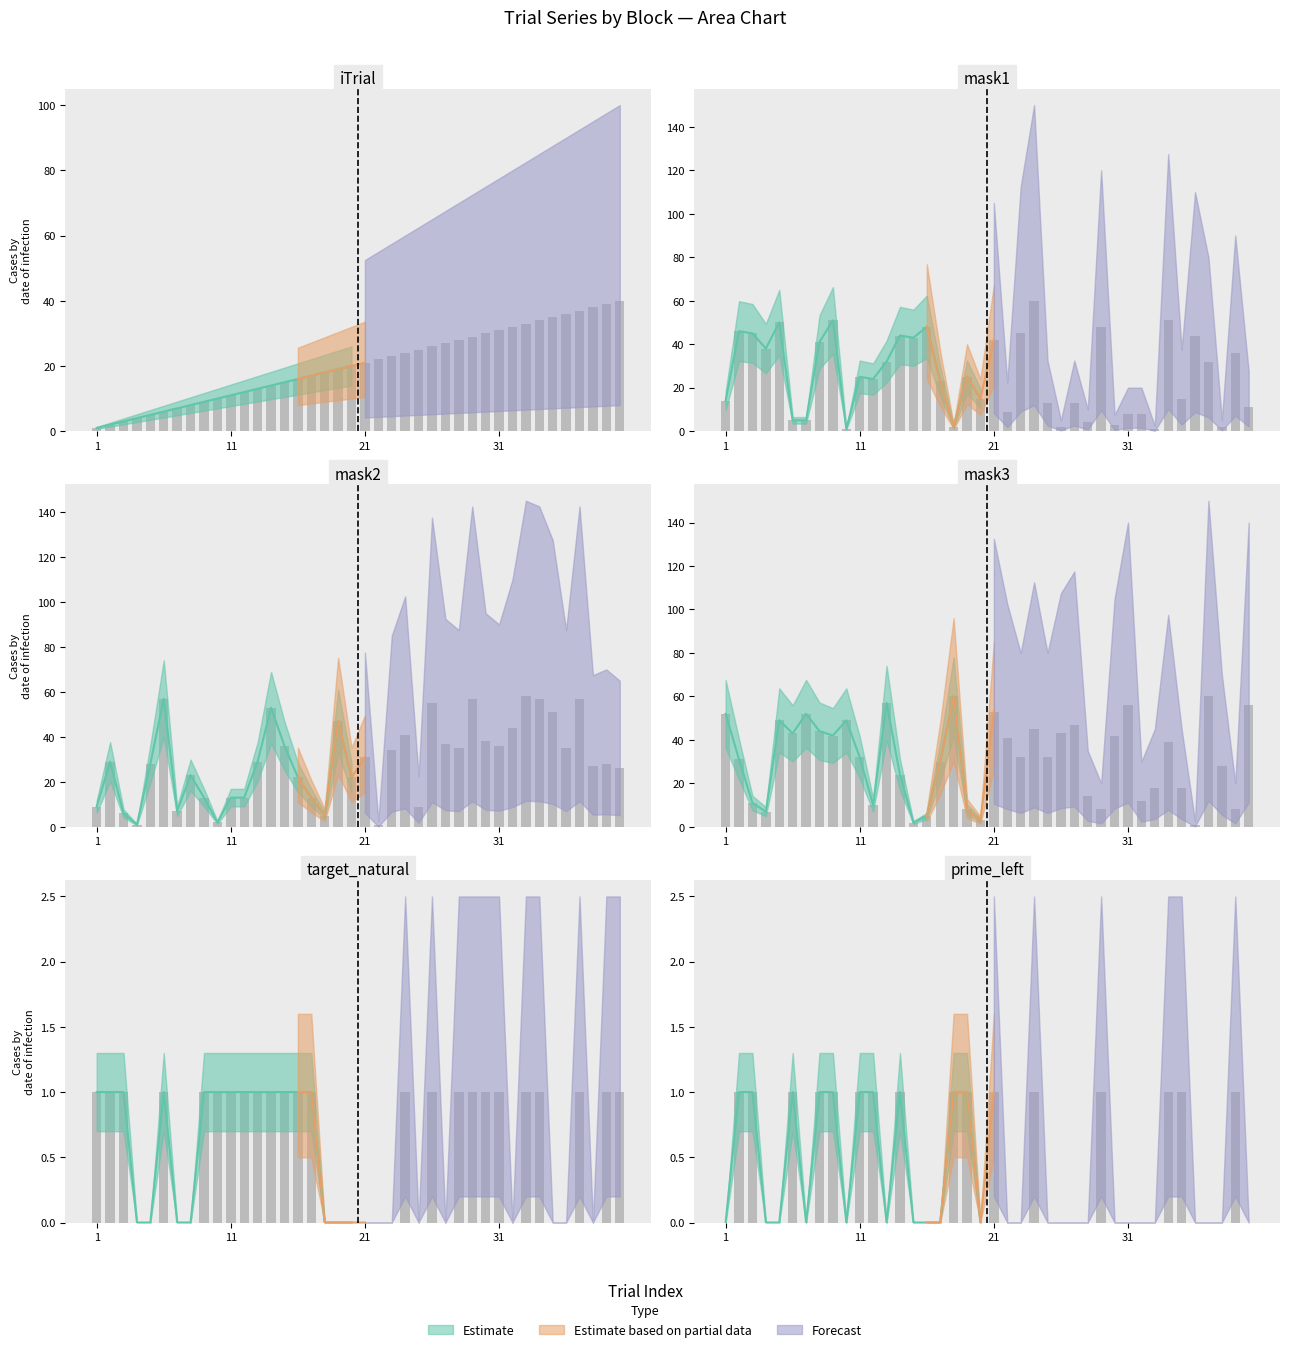

Reading left to right, extract all data points from this chart.

iTrial: 1	2	3	4	5	6	7	8	9	10	11	12	13	14	15	16	17	18	19	20	21	22	23	24	25	26	27	28	29	30	31	32	33	34	35	36	37	38	39	40
mask1: 14	46	45	38	50	5	5	41	51	1	25	24	32	44	43	48	23	2	25	15	42	9	45	60	13	2	13	4	48	3	8	8	1	51	15	44	32	2	36	11
mask2: 9	29	6	1	28	57	7	23	13	2	13	13	29	53	36	22	13	5	47	22	31	1	34	41	9	55	37	35	57	38	36	44	58	57	51	35	57	27	28	26
mask3: 52	31	11	7	49	43	52	44	42	49	32	10	57	24	2	5	30	60	8	3	53	41	32	45	32	43	47	14	8	42	56	12	18	39	18	1	60	28	8	56
target_natural: 1	1	1	0	0	1	0	0	1	1	1	1	1	1	1	1	1	0	0	0	0	0	0	1	0	1	0	1	1	1	1	0	1	1	0	0	1	0	1	1
prime_left: 0	1	1	0	0	1	0	1	1	0	1	1	0	1	0	0	0	1	1	0	1	0	0	1	0	0	0	0	1	0	0	0	0	1	1	0	0	0	1	0